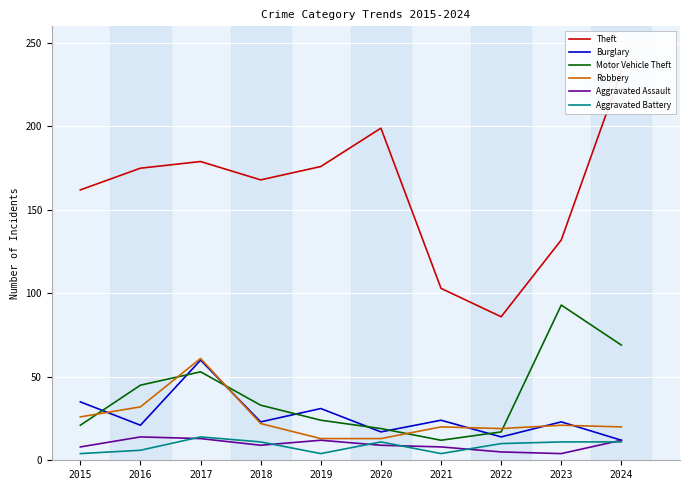

At which label is Aggravated Assault closest to 9?

2018